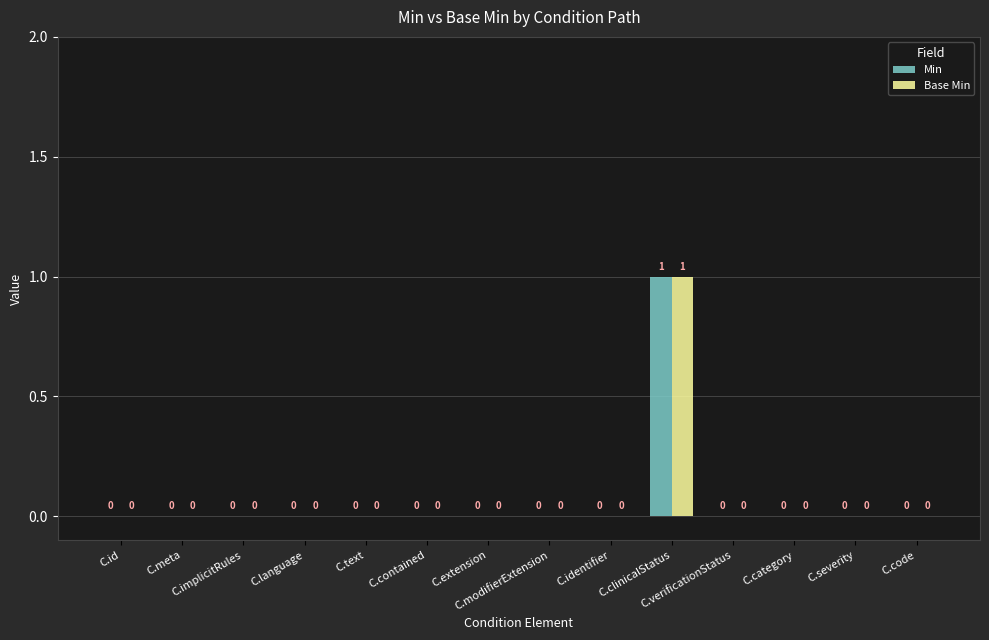

Reading left to right, what are all the values shown in this chart?

Min: 0	0	0	0	0	0	0	0	0	1	0	0	0	0
Base Min: 0	0	0	0	0	0	0	0	0	1	0	0	0	0